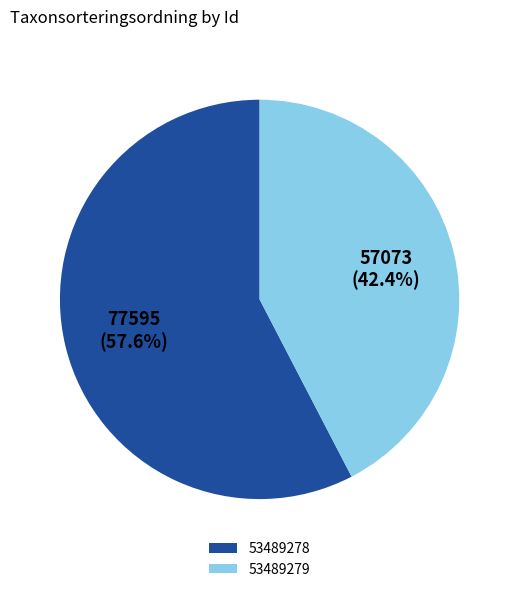

What is the ratio of the value at 53489279 to the value at 53489278?

0.7